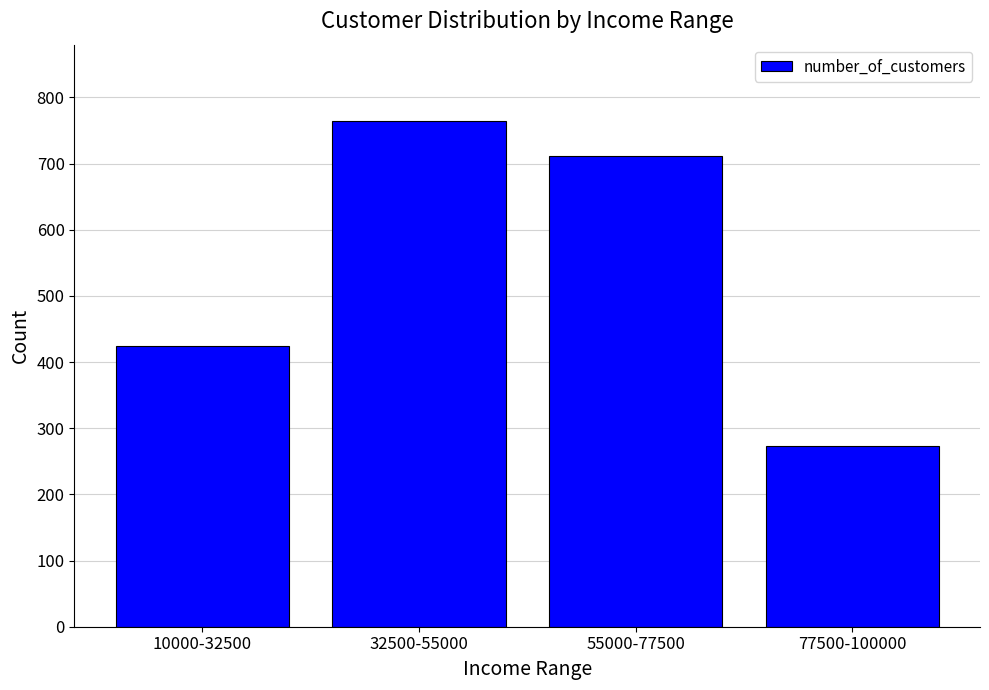

How many values are between 425 and 765?

3